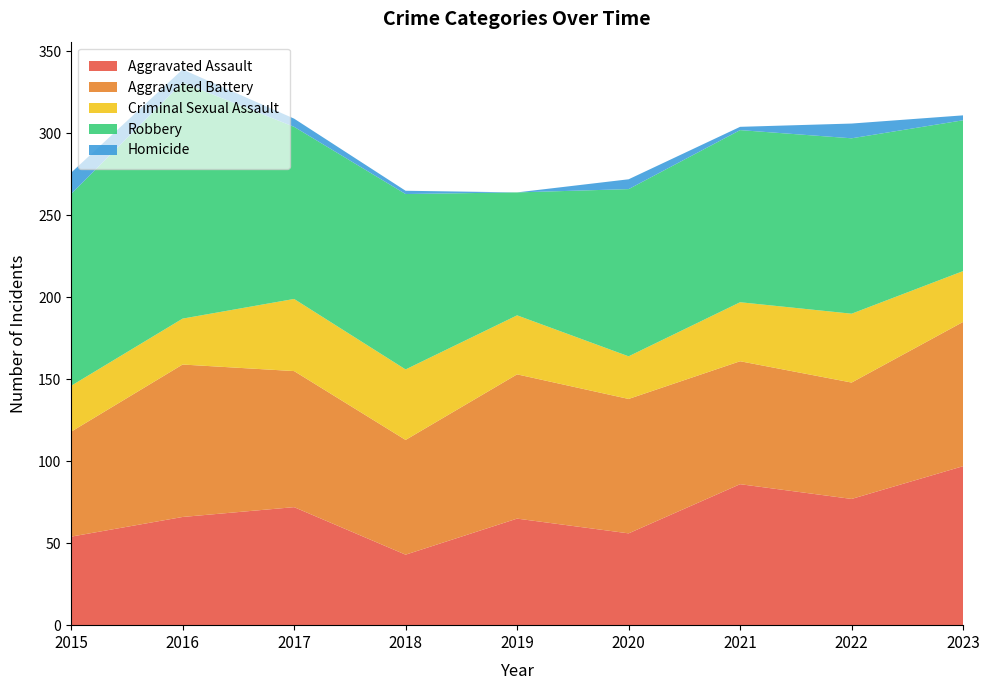

Reading left to right, transcribe all the data shown in this chart.

Aggravated Assault: 2015=54	2016=66	2017=72	2018=43	2019=65	2020=56	2021=86	2022=77	2023=97
Aggravated Battery: 2015=64	2016=93	2017=83	2018=70	2019=88	2020=82	2021=75	2022=71	2023=88
Criminal Sexual Assault: 2015=28	2016=28	2017=44	2018=43	2019=36	2020=26	2021=36	2022=42	2023=31
Robbery: 2015=117	2016=144	2017=105	2018=107	2019=75	2020=102	2021=105	2022=107	2023=92
Homicide: 2015=13	2016=8	2017=5	2018=2	2019=0	2020=6	2021=2	2022=9	2023=3